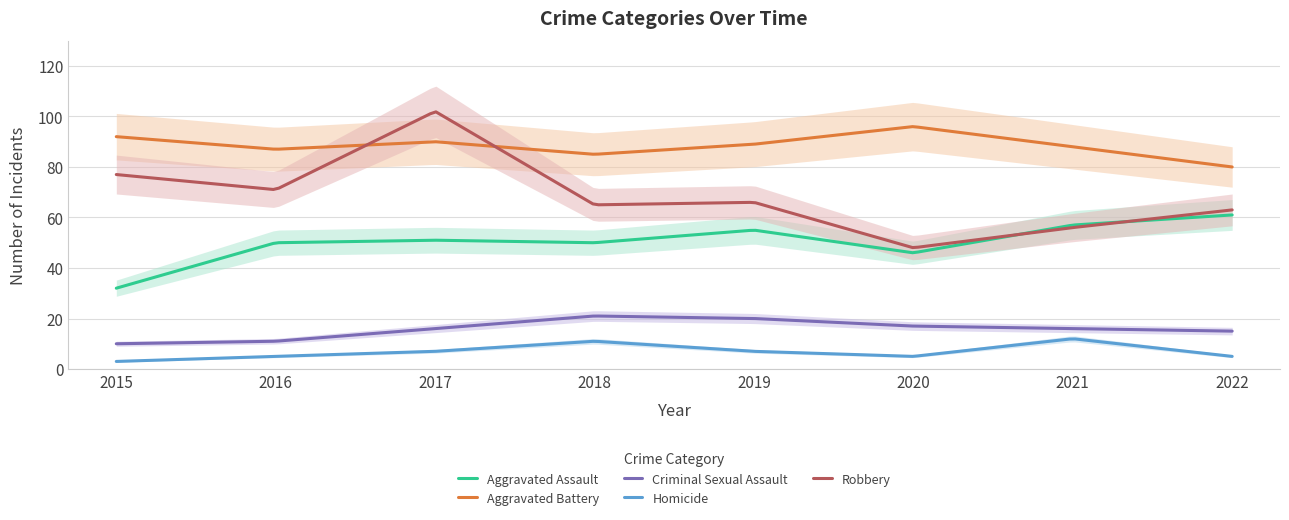

At how many categories does at least one series exceed 85?

6